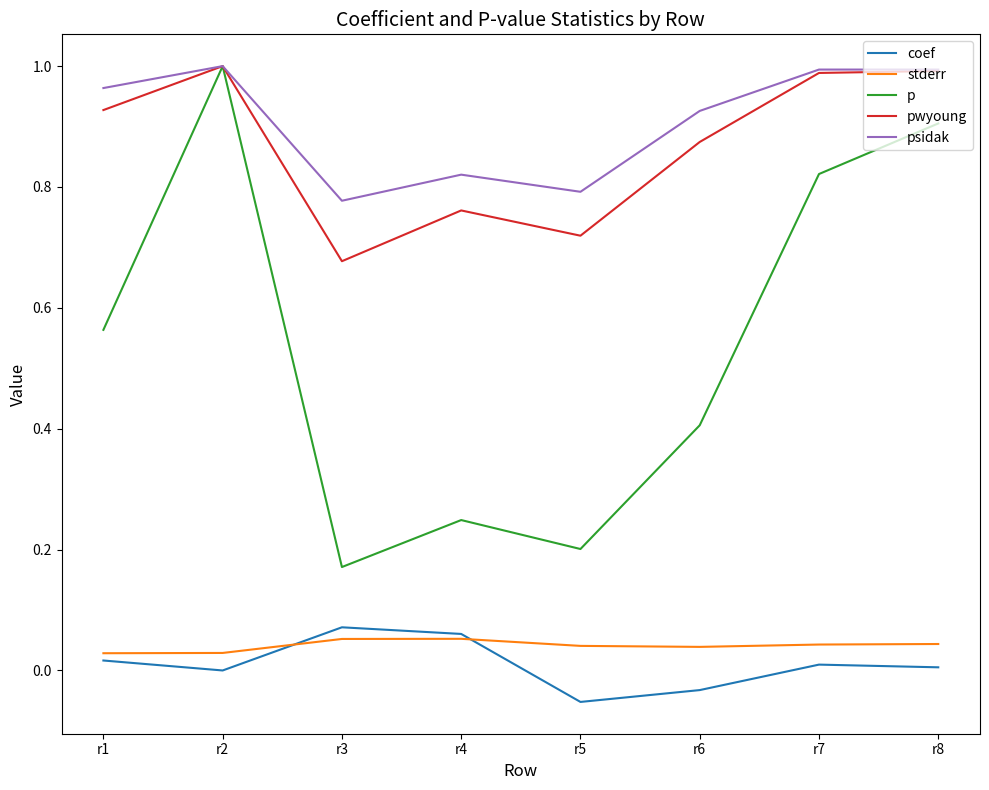

True or false: p and stderr cross at least once.

False